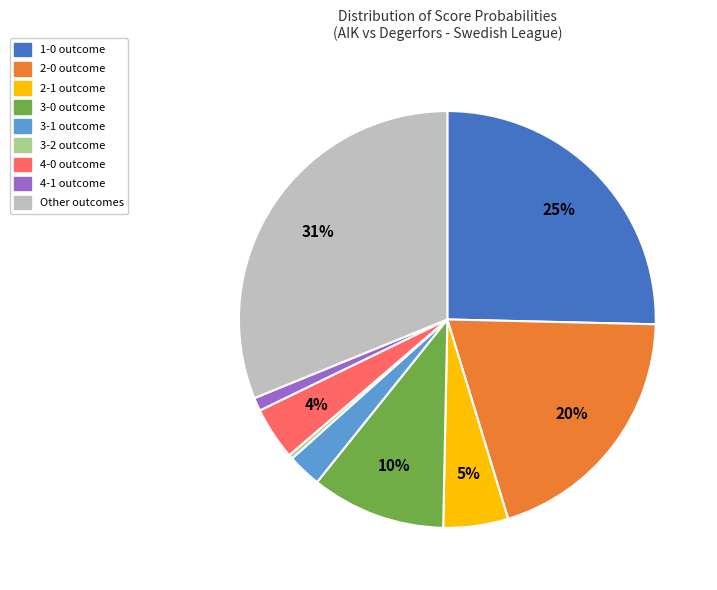

To the nearest percent, what is the average slice percentage?

11%